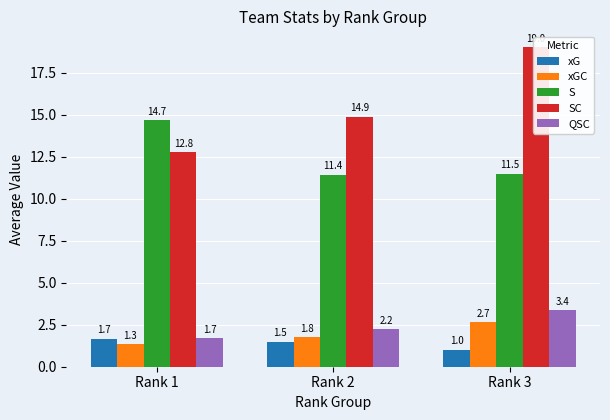

Reading right to left, list all the values displayed in this chart.

xG: Rank 3=1.0	Rank 2=1.5	Rank 1=1.7
xGC: Rank 3=2.7	Rank 2=1.8	Rank 1=1.3
S: Rank 3=11.5	Rank 2=11.4	Rank 1=14.7
SC: Rank 3=19.0	Rank 2=14.9	Rank 1=12.8
QSC: Rank 3=3.4	Rank 2=2.2	Rank 1=1.7